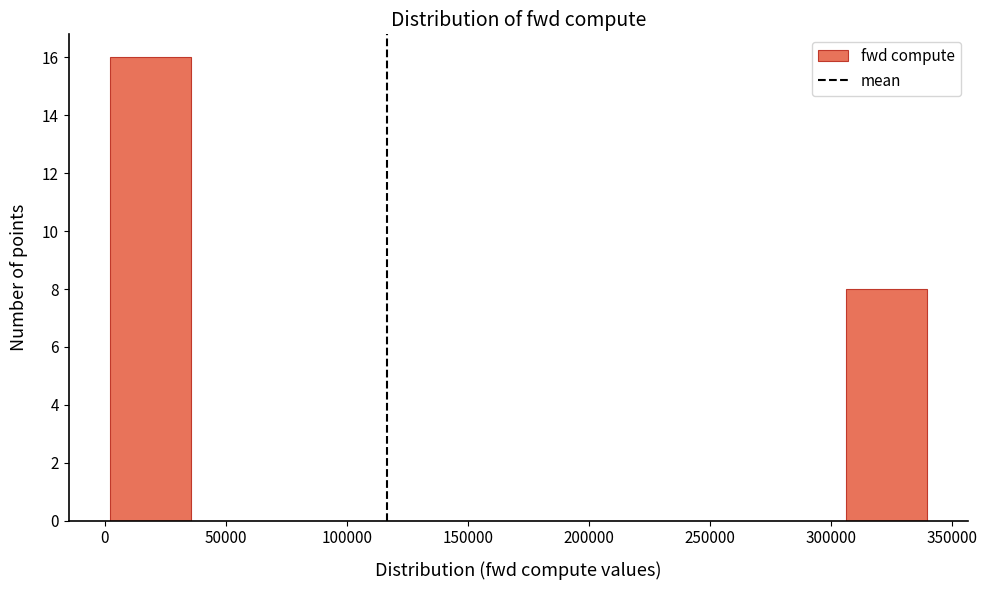

Reading left to right, list every bar in this chart as the range it spans on the x-axis followed by its height. Neither the bar edges nor the heights are printed on the chart, so give them approximately, as read against the axes.

0 to 35000: 16
35000 to 70000: 0
70000 to 105000: 0
105000 to 135000: 0
135000 to 170000: 0
170000 to 205000: 0
205000 to 240000: 0
240000 to 270000: 0
270000 to 305000: 0
305000 to 340000: 8